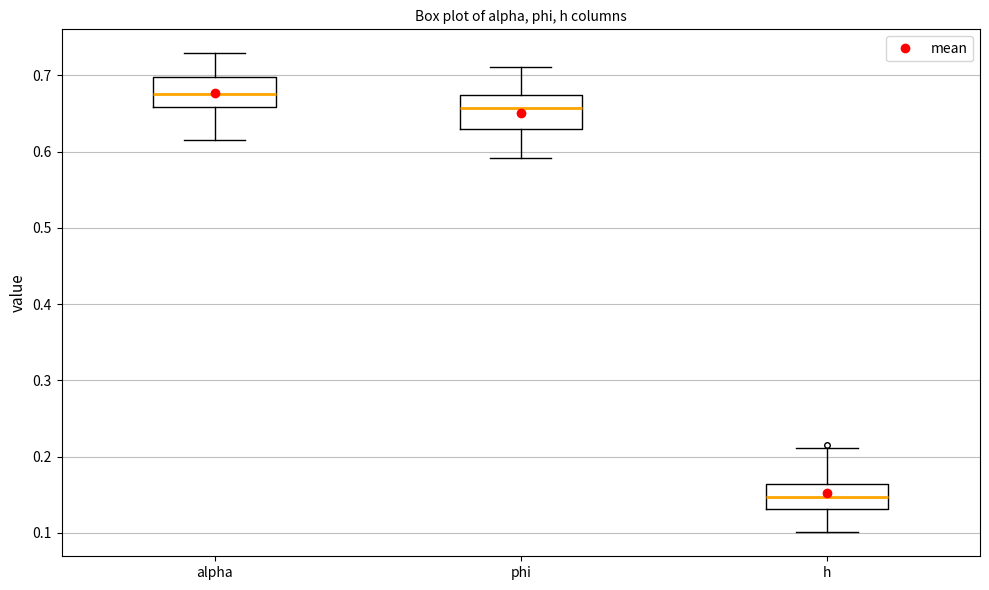

Which box has the lowest median line?

h